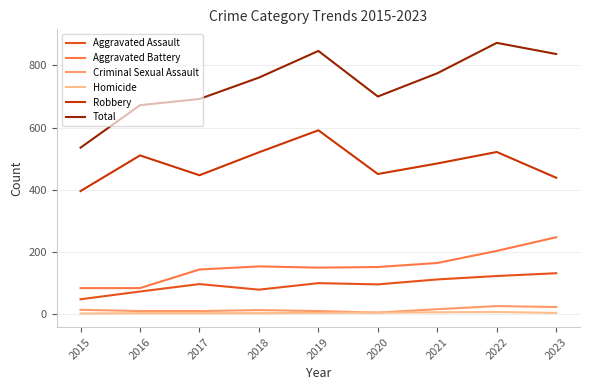

What are all the series names shown in the legend?

Aggravated Assault, Aggravated Battery, Criminal Sexual Assault, Homicide, Robbery, Total